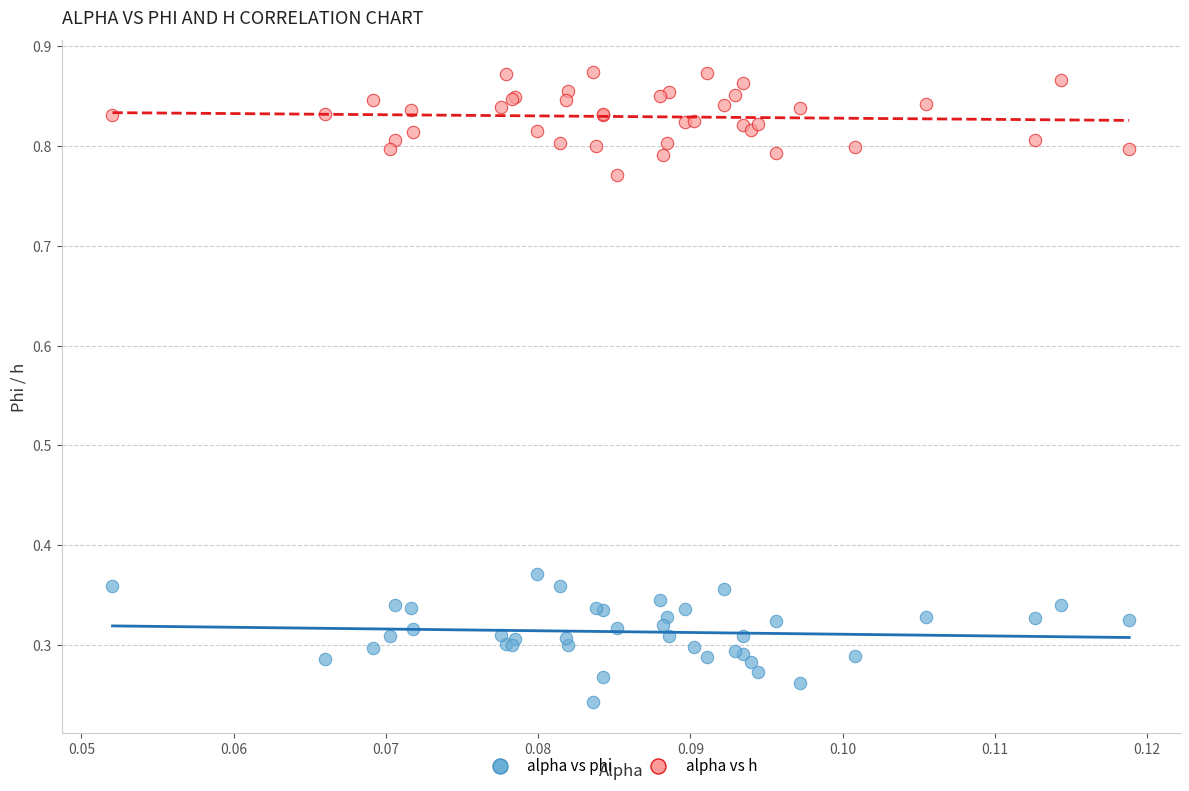

Which series reaches the minimum Y coordinate?

alpha vs phi